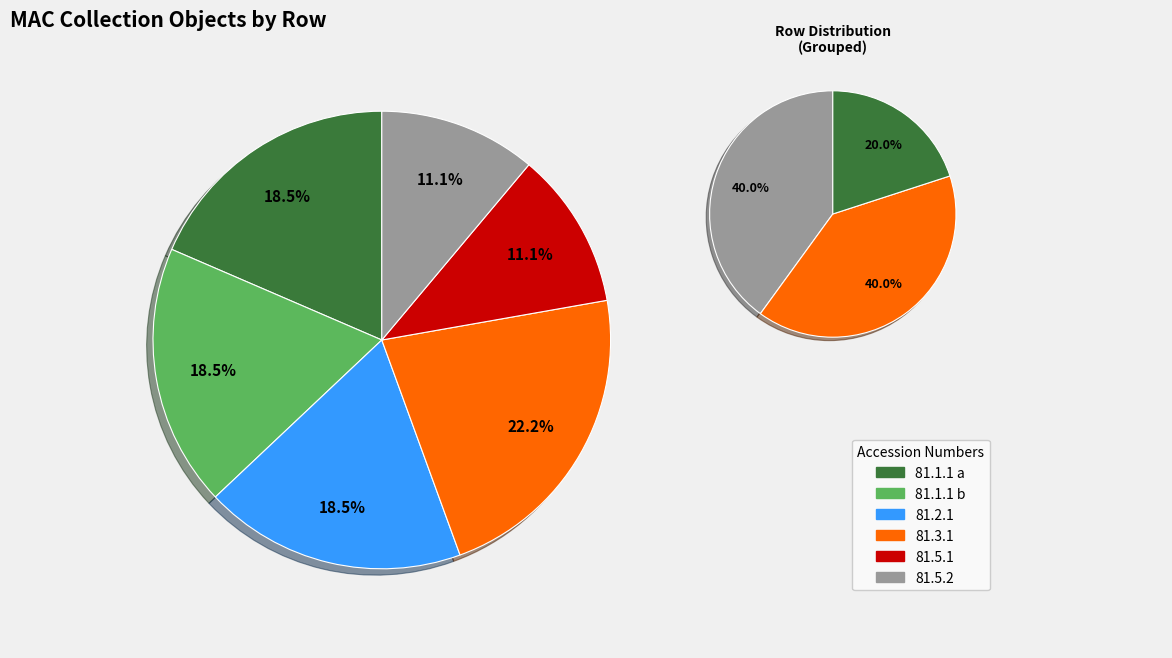

What percentage is NOT represented by 81.3.1?

77.8%